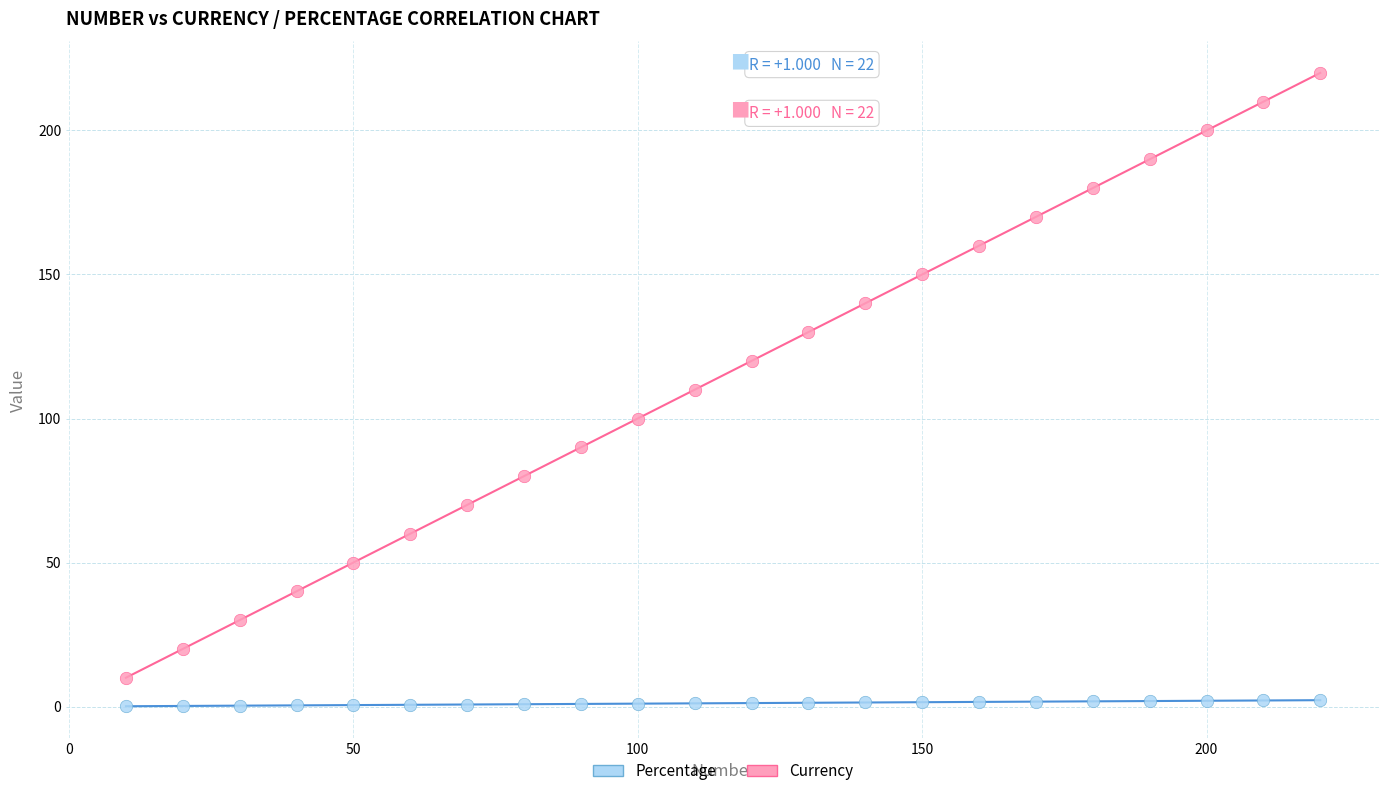

Which series has the largest Y range (max minus min)?

Currency